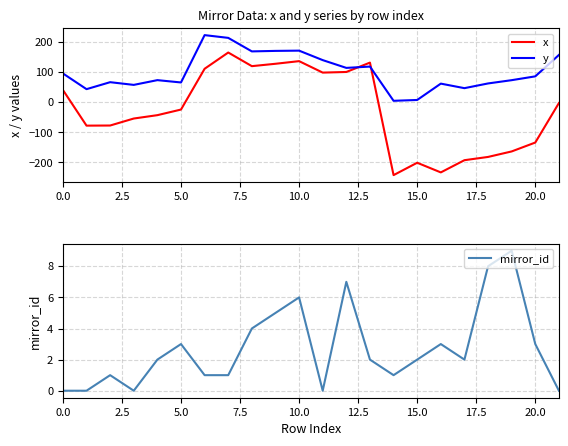

List the series in order of their peak value, lowest first.

mirror_id, x, y